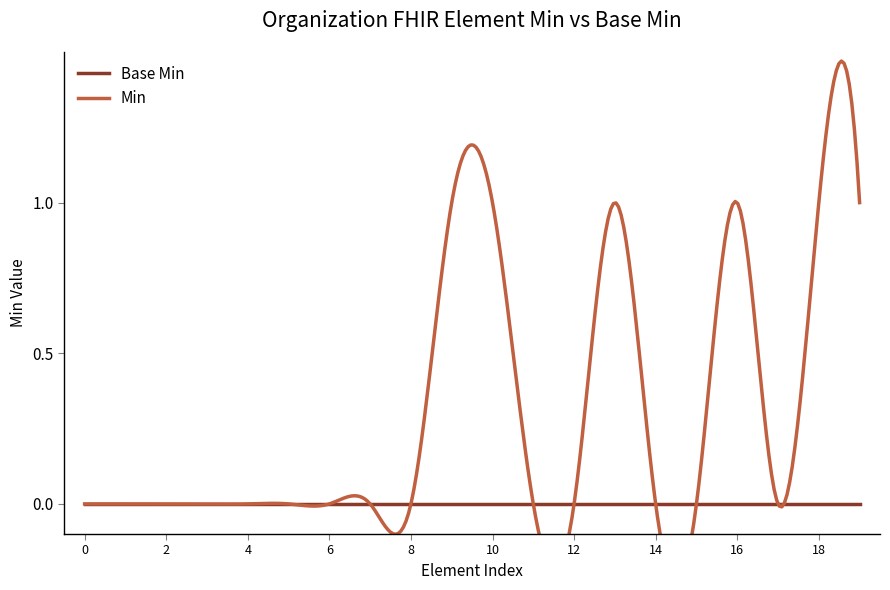

The value of Min at Organization.contained is 0. True or false?

True